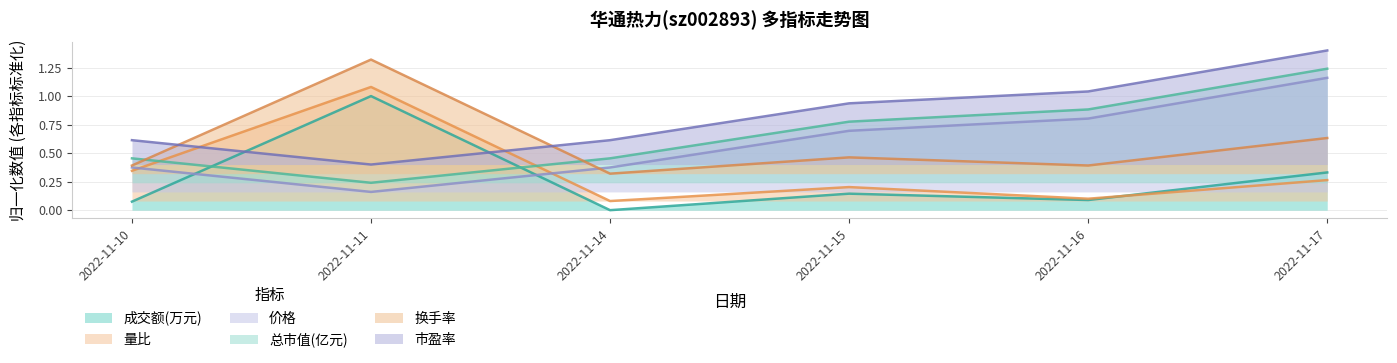

What is the value of the 价格 point at the 1st from the left?

0.4